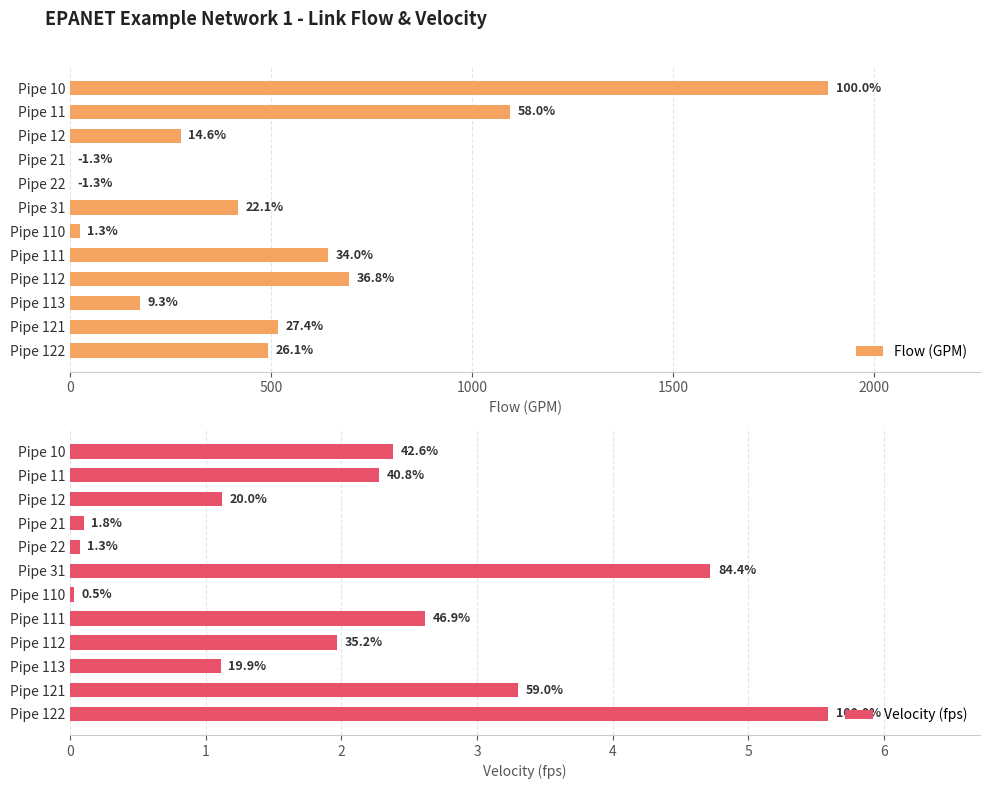

How many values in the Velocity (fps) series are below 2?

6